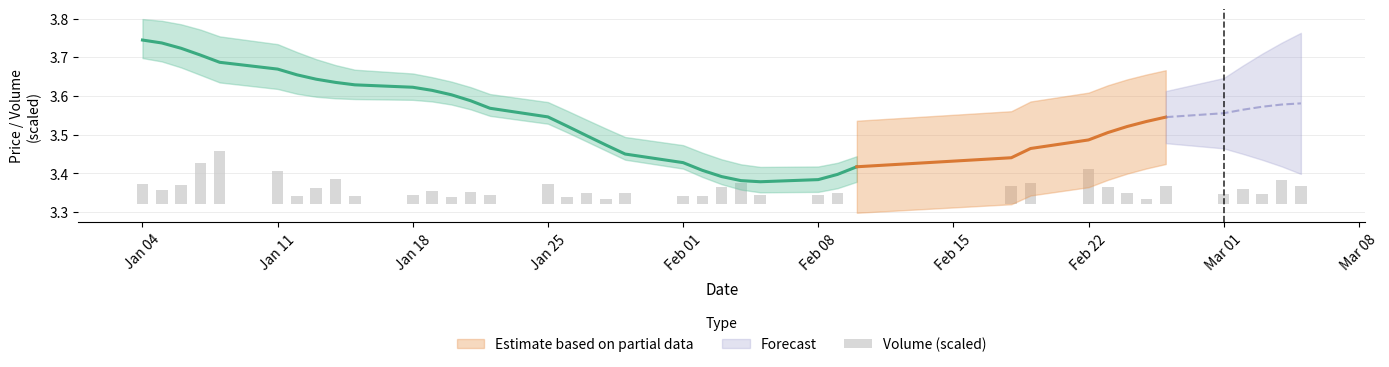

Does the chart contain any negative values?

No